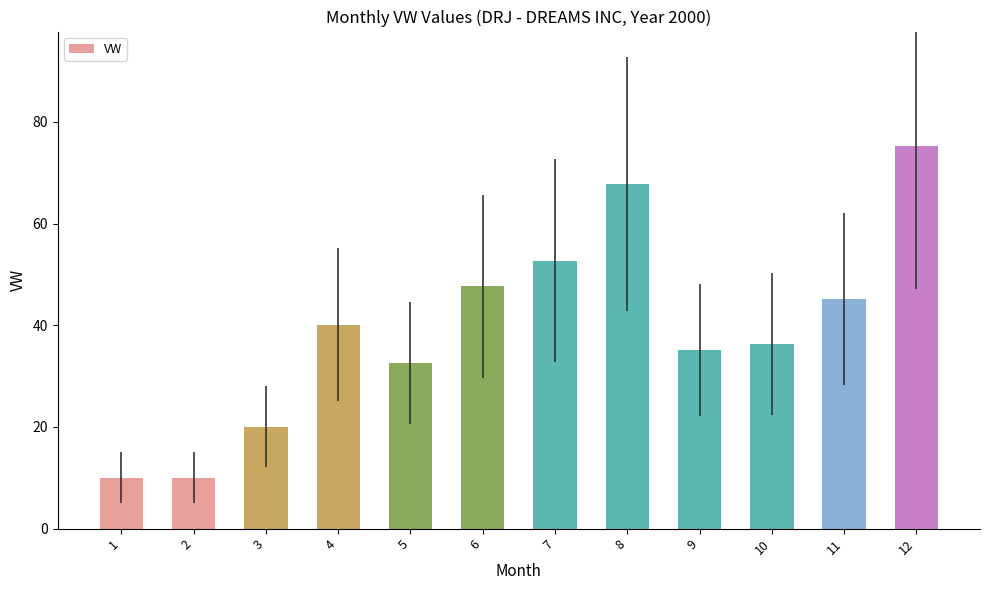

Reading left to right, extract all data points from this chart.

1=10.0	2=10.0	3=20.1	4=40.1	5=32.6	6=47.7	7=52.7	8=67.8	9=35.1	10=36.4	11=45.2	12=75.2